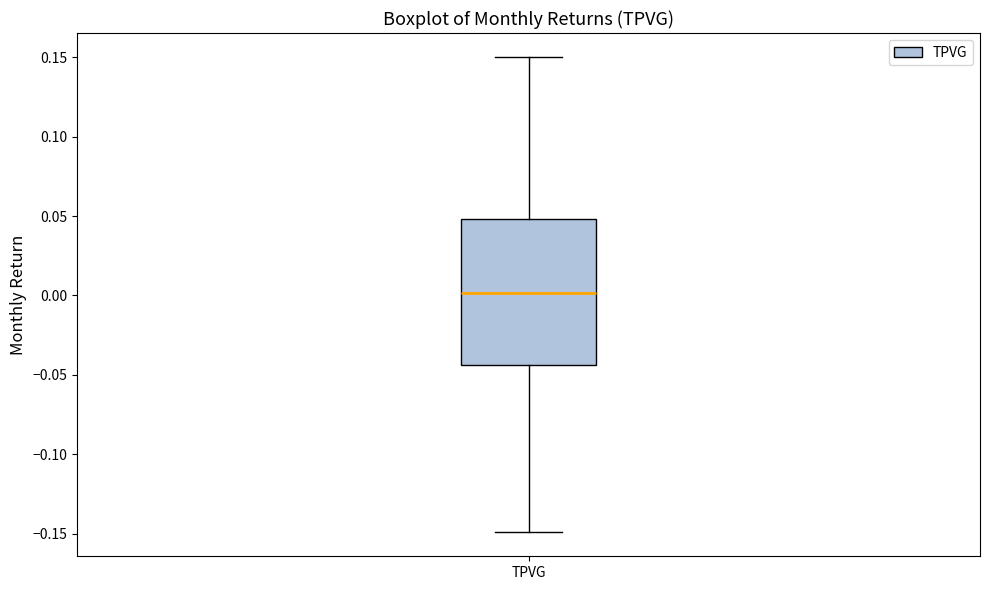

Transcribe this box plot: give where the median line is, the range the box spans, and where the two whiskers end, as read against the y-axis. The values are not printed on the chart, so give them approximately, as read against the axis.

median 0.000, box -0.045 to 0.050, whiskers -0.150 to 0.150